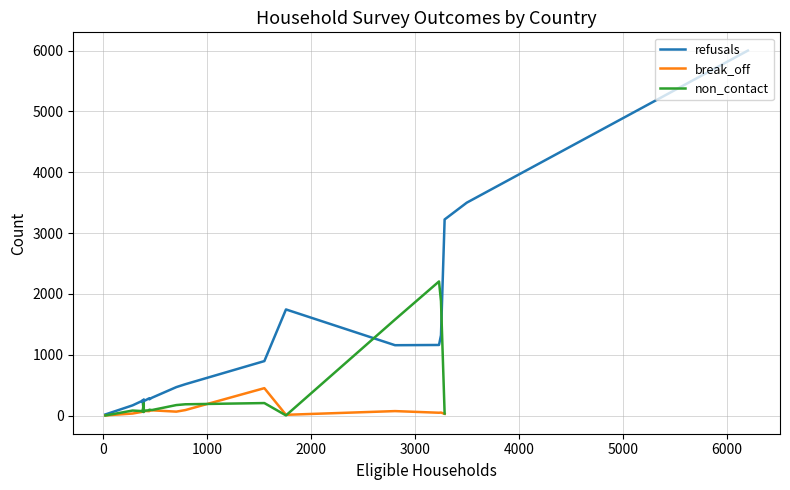

Rank the series at 1000 from lowest to highest value.

break_off, non_contact, refusals